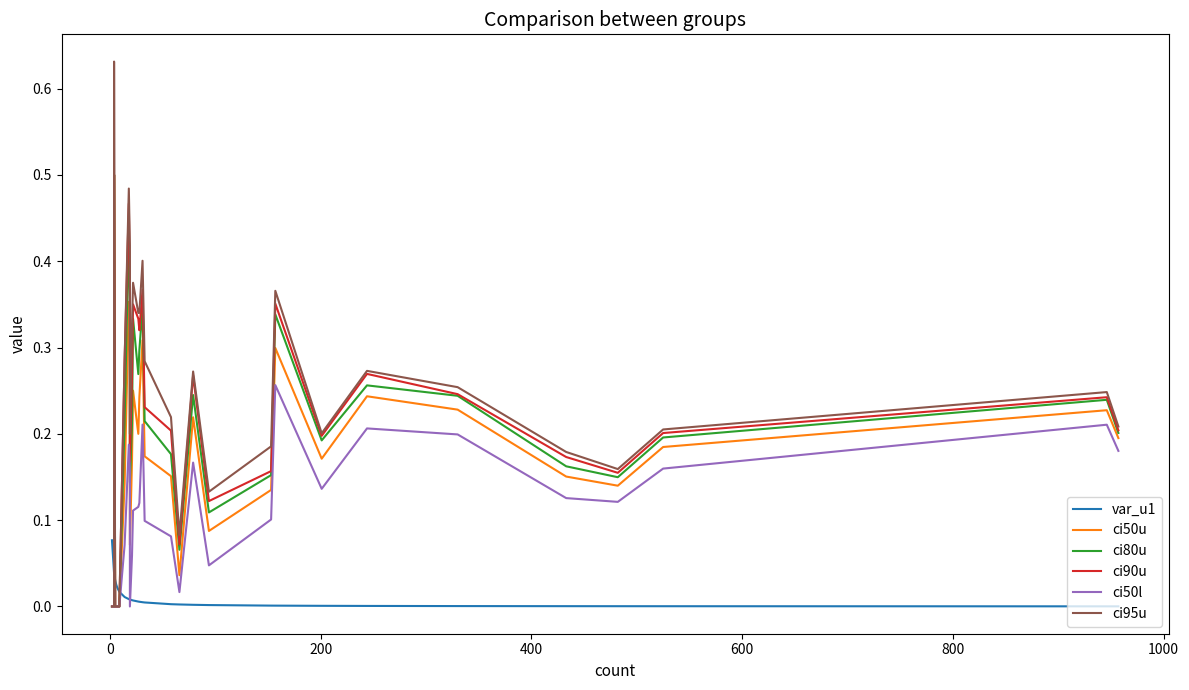

Is the value of ci90u at 26 greater than the value of ci80u at 12?

Yes